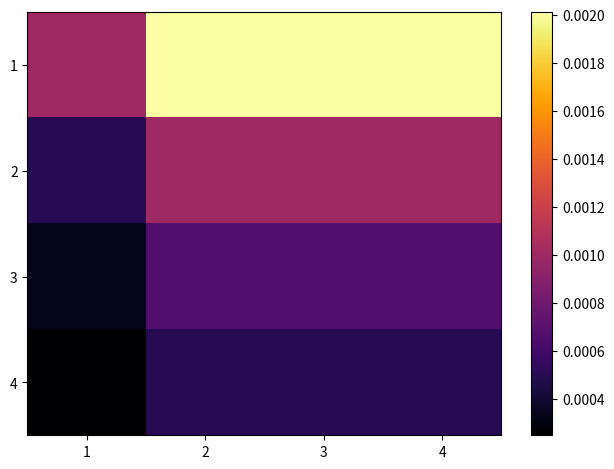

Count the number of data series in this chart.

4